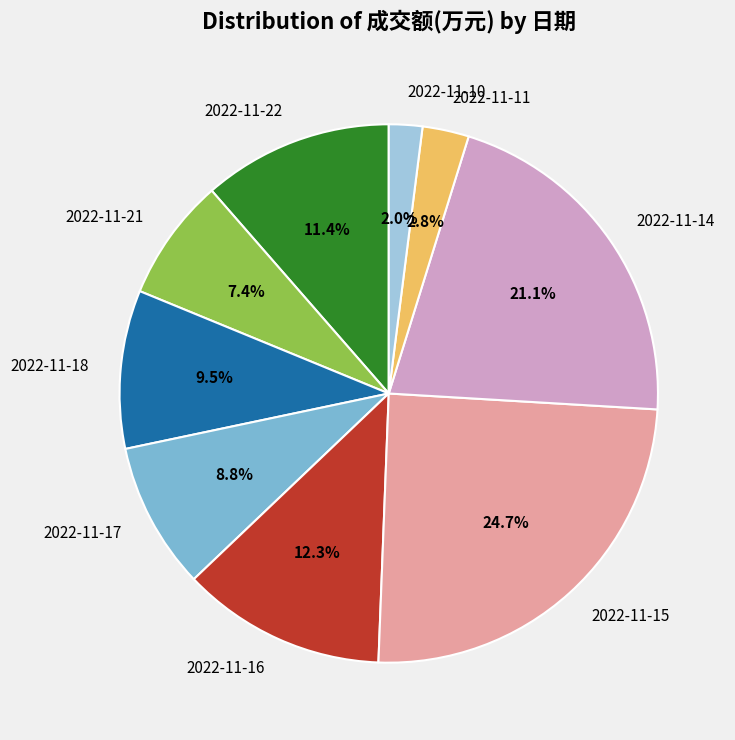

To the nearest percent, what portion does 2022-11-21 represent?

7%